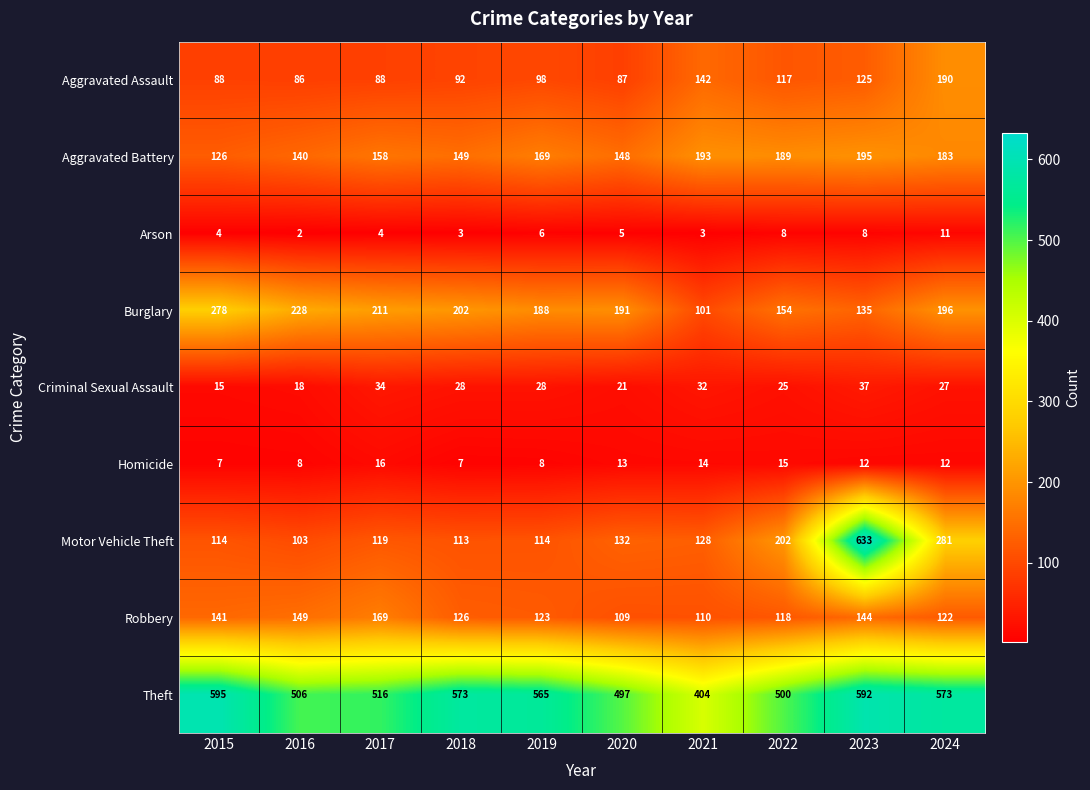

List the labels in order of Burglary value, largest first.

2015, 2016, 2017, 2018, 2024, 2020, 2019, 2022, 2023, 2021